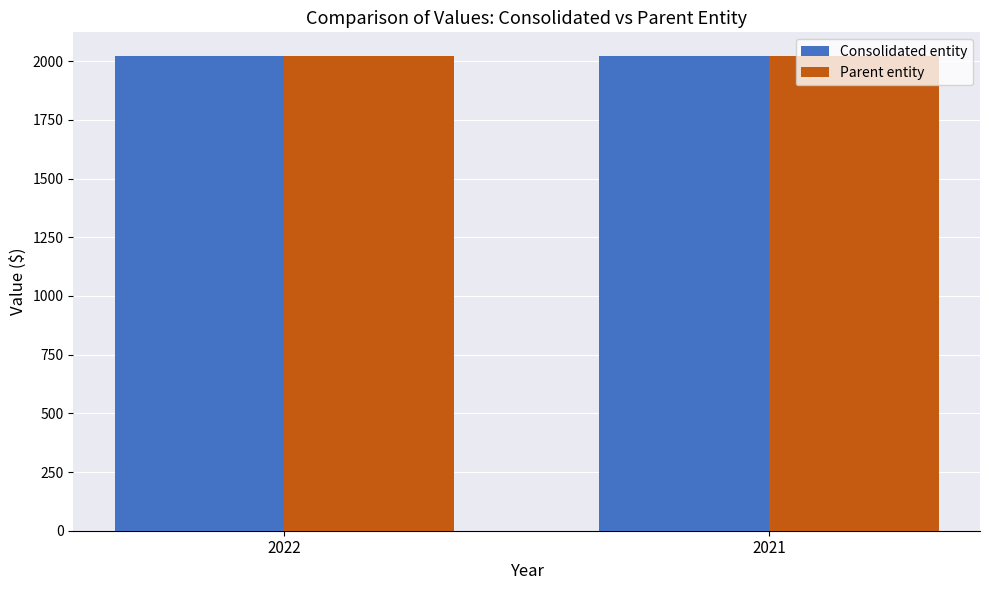

What are all the series names shown in the legend?

Consolidated entity, Parent entity